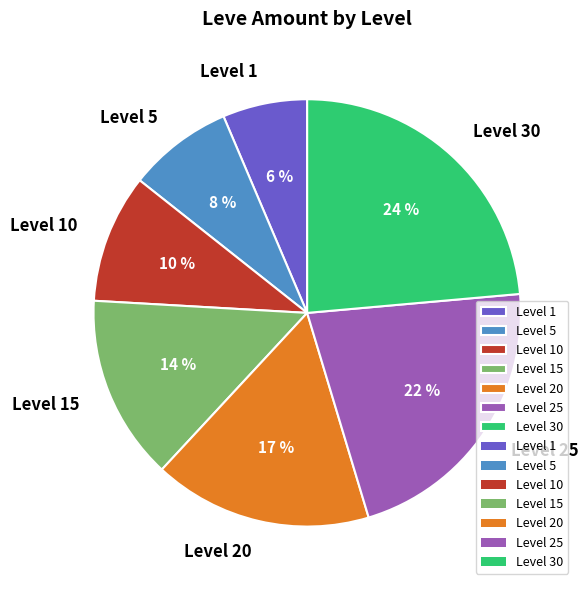

The Level 20 slice represents 17% of the pie. True or false?

True